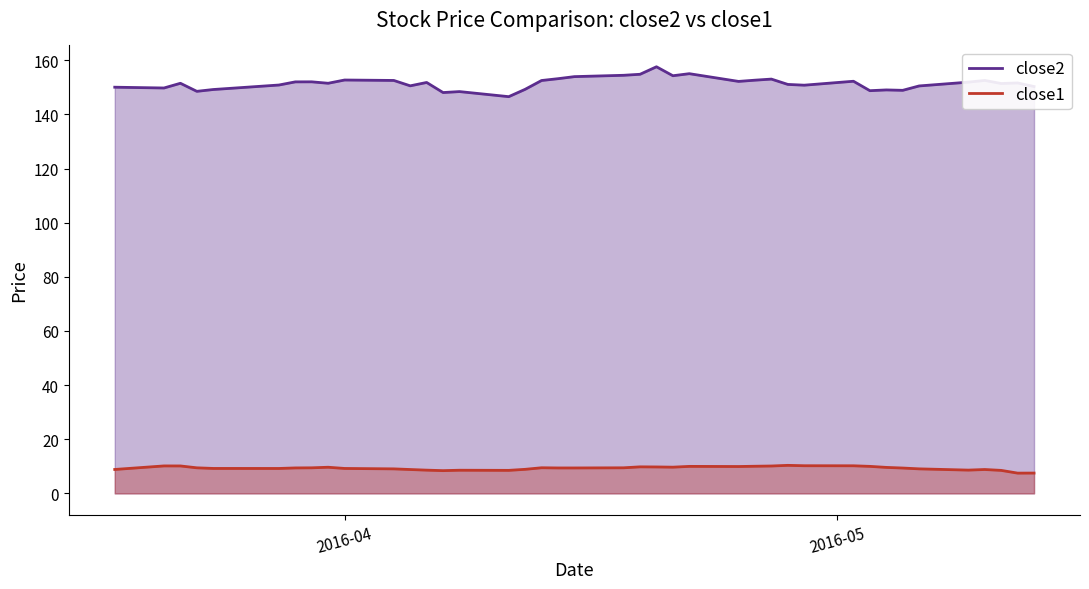

What is the maximum value for close1?

10.4